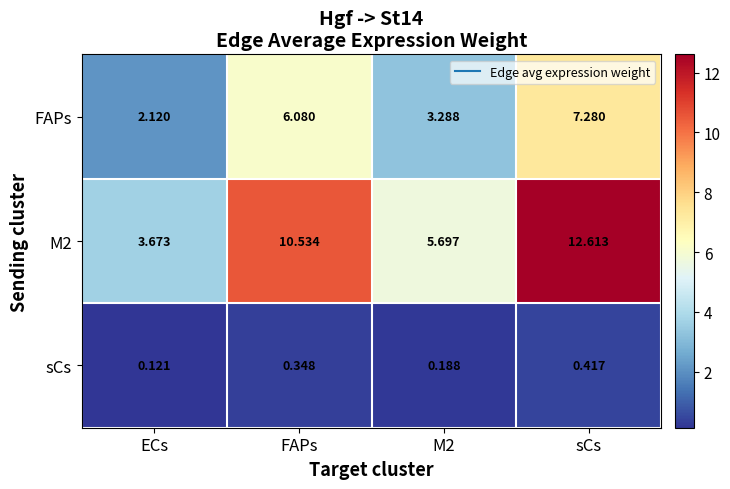

List the series in order of their overall mean, lowest first.

sCs, FAPs, M2